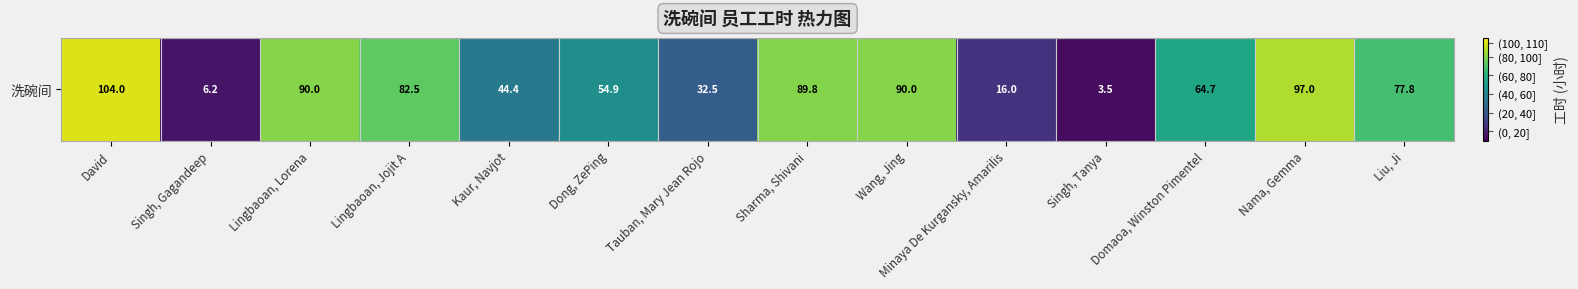

Approximately how many times larger is the value at Domaoa, Winston Pimentel compared to Minaya De Kurgansky, Amarilis?

4.0